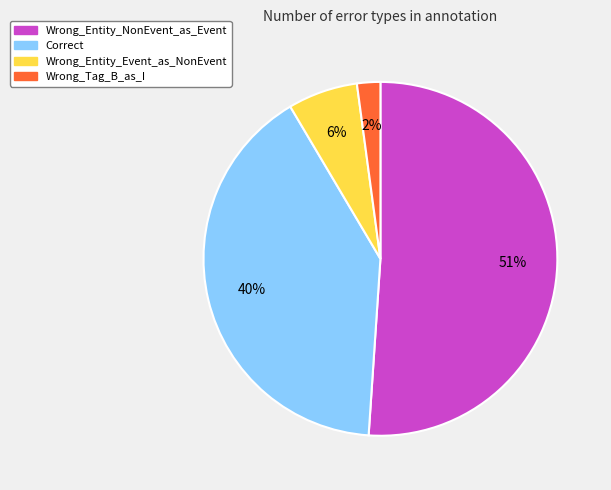

Count the number of slices in the pie.

4